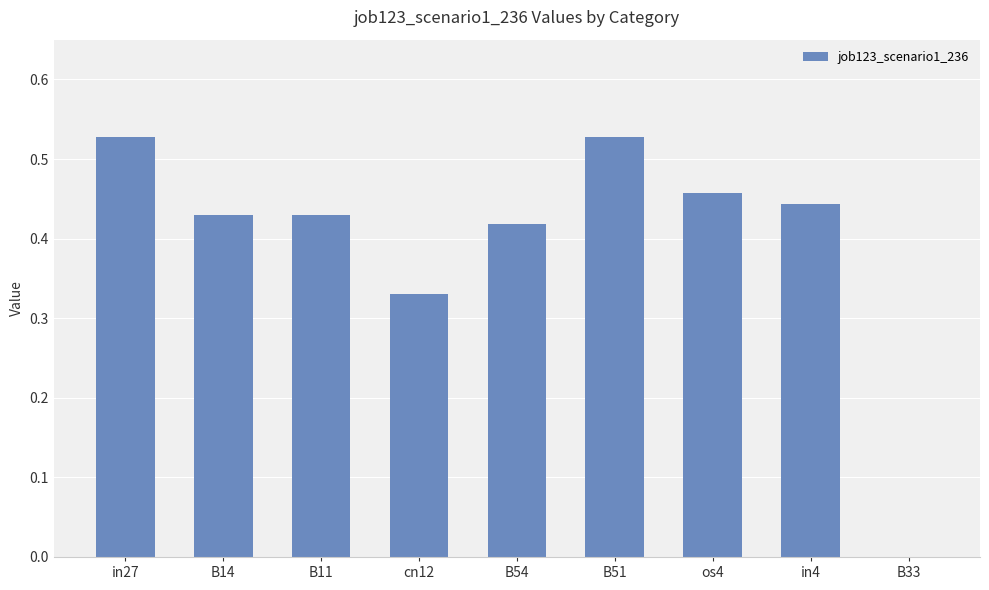

True or false: the data shows 0.1 at in27.

False